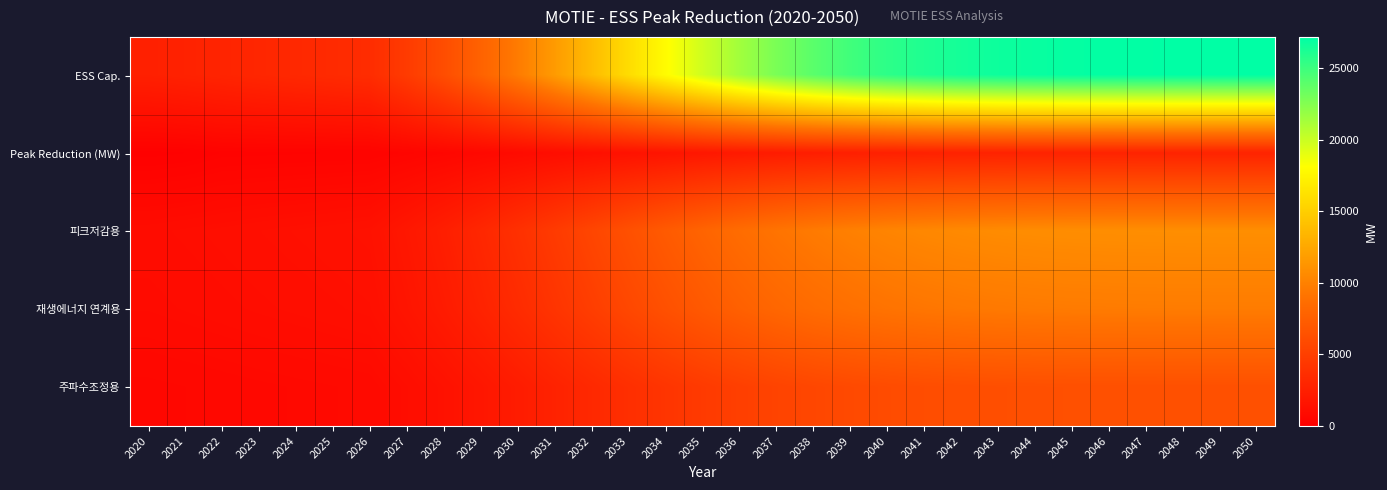

Reading right to left, extract all data points from this chart.

ESS Cap.: 2050=27186.4	2049=27175.7	2048=27157.5	2047=27127.2	2046=27078.1	2045=27000.7	2044=26881.6	2043=26703.1	2042=26442.2	2041=26071.0	2040=25557.2	2039=24865.9	2038=23964.0	2037=22824.4	2036=21432.8	2035=19793.9	2034=17936.4	2033=15913.4	2032=13803.9	2031=11683.5	2030=9649.7	2029=7778.2	2028=6123.0	2027=4716.7	2026=3548.3	2025=3375.2	2024=3213.0	2023=3050.7	2022=2877.6	2021=2714.3	2020=2560.3
Peak Reduction (MW): 2050=2831.4	2049=2829.5	2048=2826.3	2047=2821.2	2046=2813.2	2045=2800.8	2044=2782.2	2043=2755.0	2042=2716.3	2041=2662.8	2040=2590.8	2039=2496.8	2038=2378.1	2037=2233.1	2036=2062.3	2035=1868.8	2034=1658.0	2033=1471.0	2032=1276.0	2031=1080.0	2030=892.0	2029=719.0	2028=566.0	2027=436.0	2026=328.0	2025=312.0	2024=297.0	2023=282.0	2022=266.0	2021=151.0	2020=105.0
피크저감용: 2050=10874.6	2049=10870.3	2048=10863.0	2047=10850.9	2046=10831.2	2045=10800.3	2044=10752.7	2043=10681.2	2042=10576.9	2041=10428.4	2040=10222.9	2039=9946.4	2038=9585.6	2037=9129.8	2036=8573.1	2035=7917.6	2034=7174.5	2033=6365.4	2032=5521.5	2031=4673.4	2030=3859.9	2029=3111.3	2028=2449.2	2027=1886.7	2026=1419.3	2025=1350.1	2024=1285.2	2023=1220.3	2022=1151.0	2021=1085.7	2020=1024.1
재생에너지 연계용: 2050=9671.9	2049=9668.1	2048=9661.6	2047=9650.9	2046=9633.4	2045=9605.9	2044=9563.5	2043=9500.0	2042=9407.2	2041=9275.1	2040=9092.3	2039=8846.4	2038=8525.5	2037=8120.1	2036=7625.0	2035=7041.9	2034=6381.1	2033=5661.4	2032=4910.9	2031=4156.6	2030=3433.0	2029=2767.2	2028=2178.3	2027=1678.0	2026=1262.4	2025=1200.8	2024=1143.1	2023=1085.3	2022=1023.8	2021=965.7	2020=910.9
주파수조정용: 2050=6368.9	2049=6366.4	2048=6362.1	2047=6355.0	2046=6343.5	2045=6325.4	2044=6297.5	2043=6255.7	2042=6194.6	2041=6107.6	2040=5987.2	2039=5825.3	2038=5614.0	2037=5347.0	2036=5021.0	2035=4637.1	2034=4201.9	2033=3728.0	2032=3233.8	2031=2737.1	2030=2260.6	2029=1822.2	2028=1434.4	2027=1105.0	2026=831.3	2025=790.7	2024=752.7	2023=714.7	2022=674.1	2021=635.9	2020=599.8